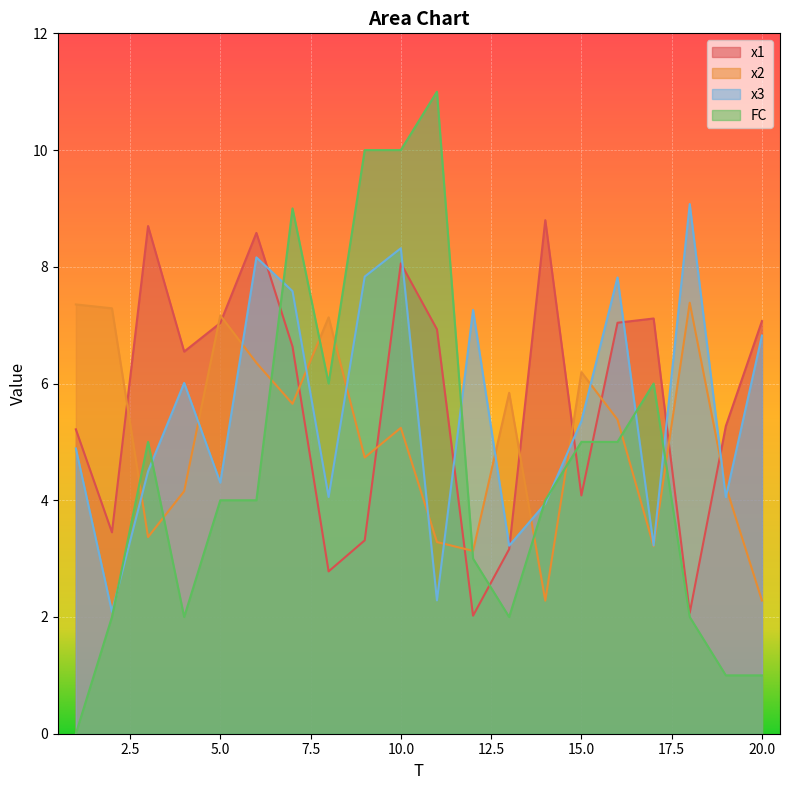

What are all the series names shown in the legend?

x1, x2, x3, FC